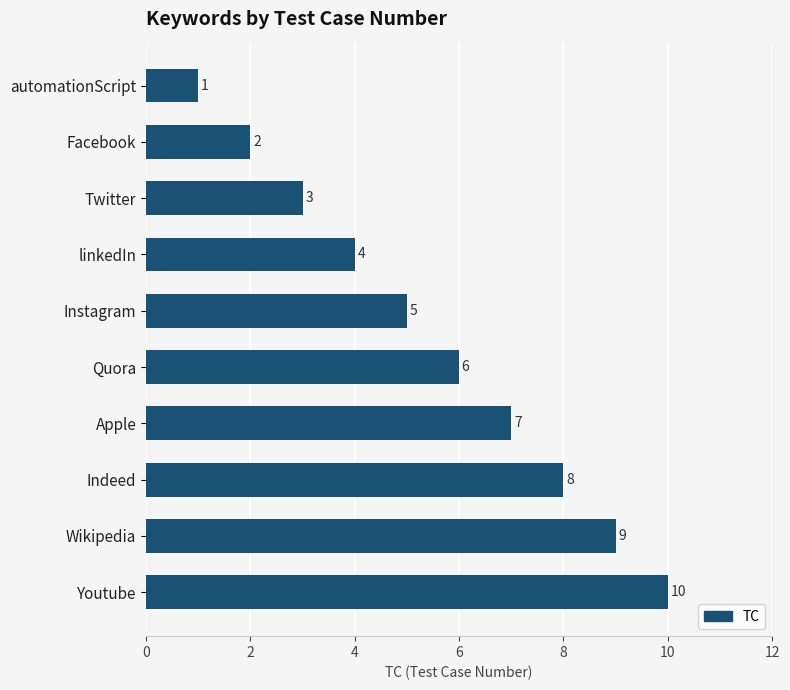

Is it true that the value at automationScript is 0?

False